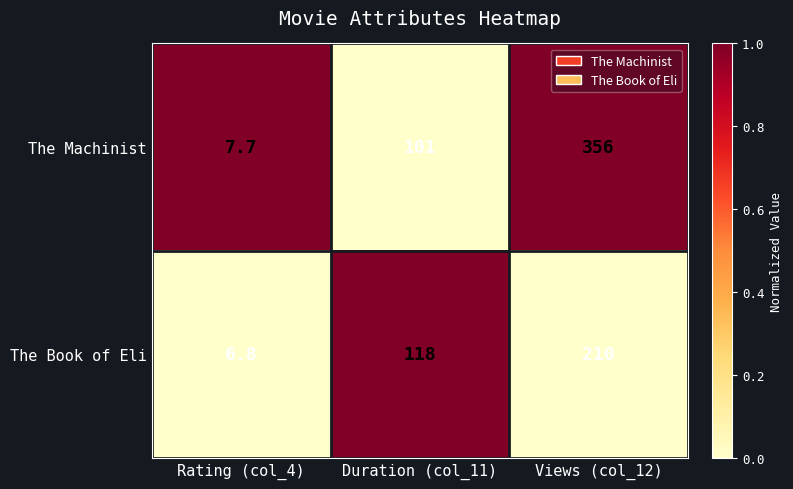

Rank the series at Views (col_12) from highest to lowest value.

The Machinist, The Book of Eli